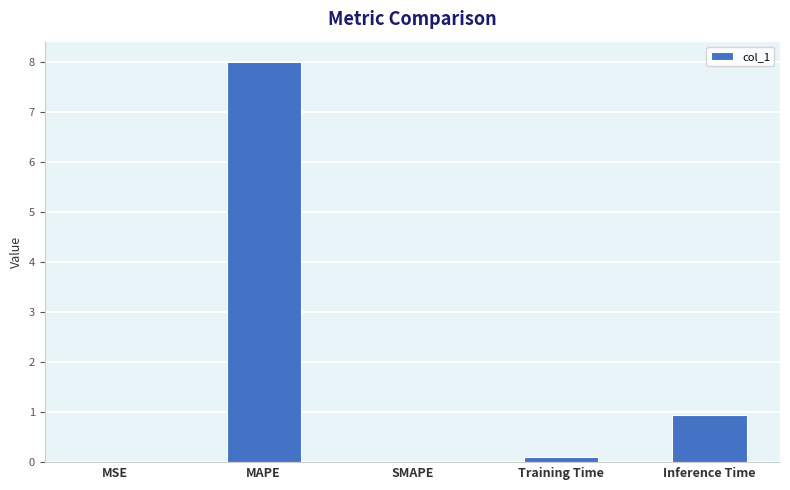

What value does the data have at Inference Time?

0.9